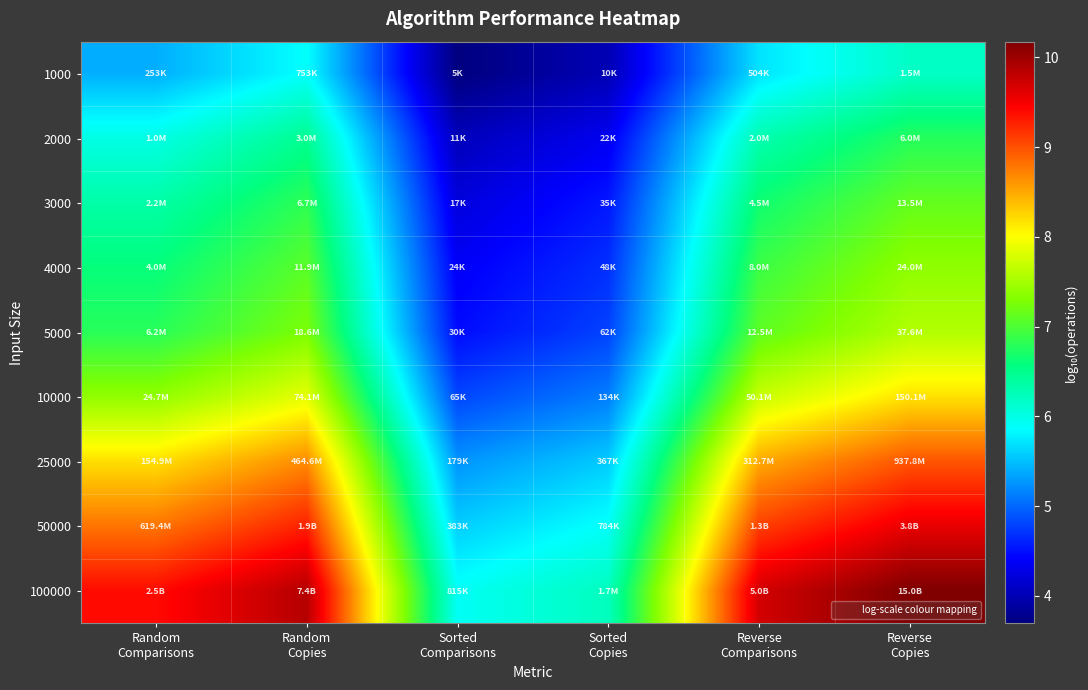

What is the total value across all series at Sorted
Copies?

45.2